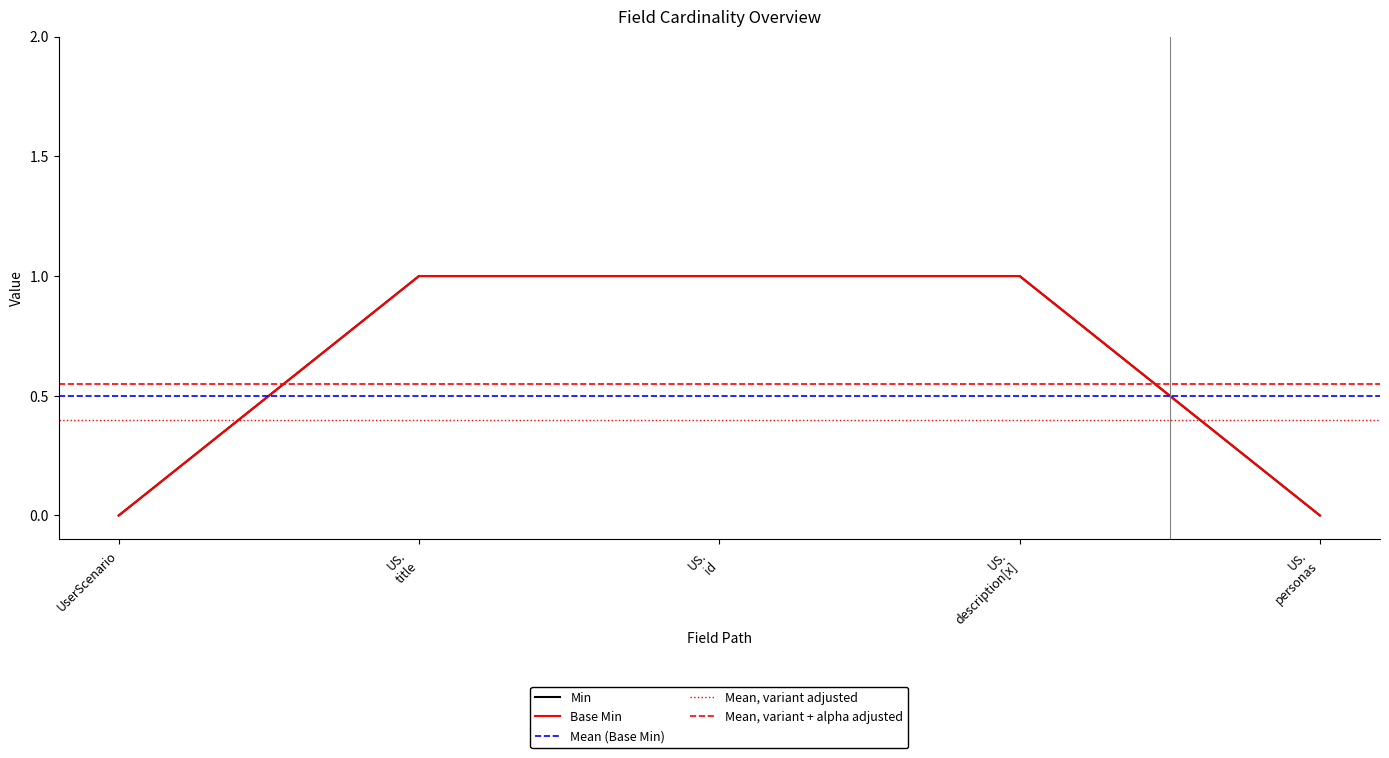

What is the label of the 3rd point from the left?

US. id